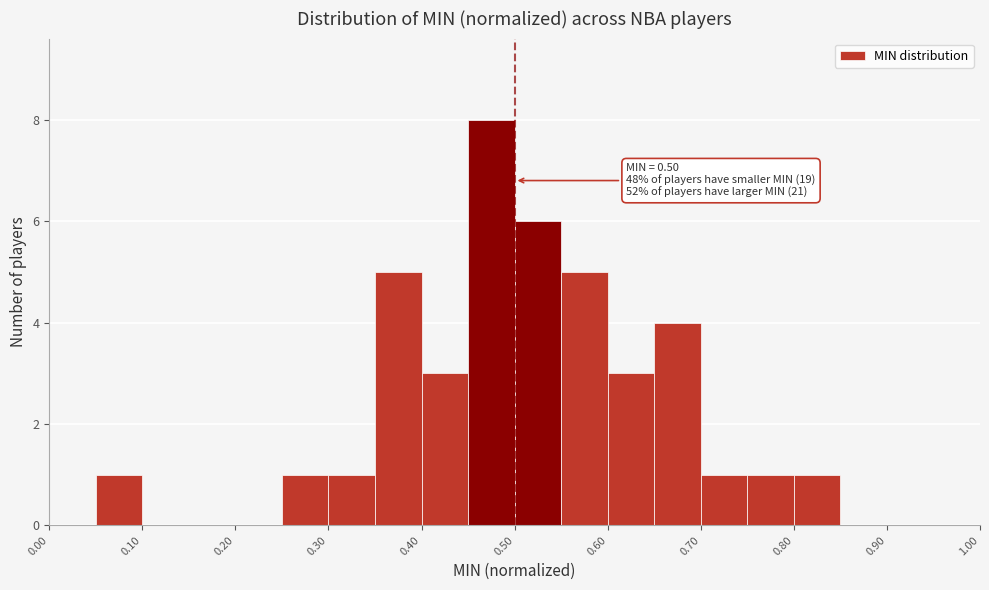

Which range on the x-axis has the tallest bar?

0.45 to 0.50